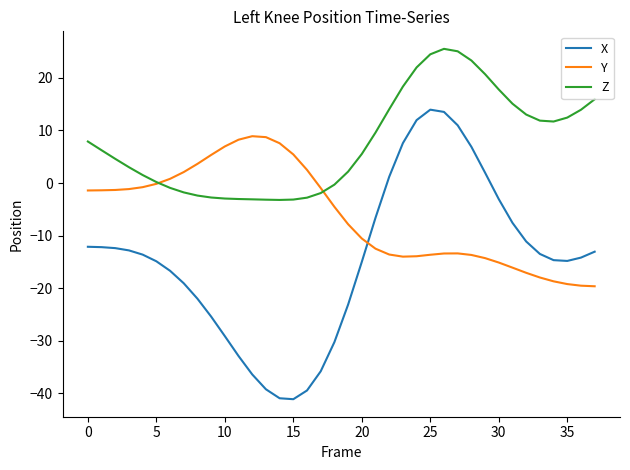

Which series has the largest total across all categories?

Z